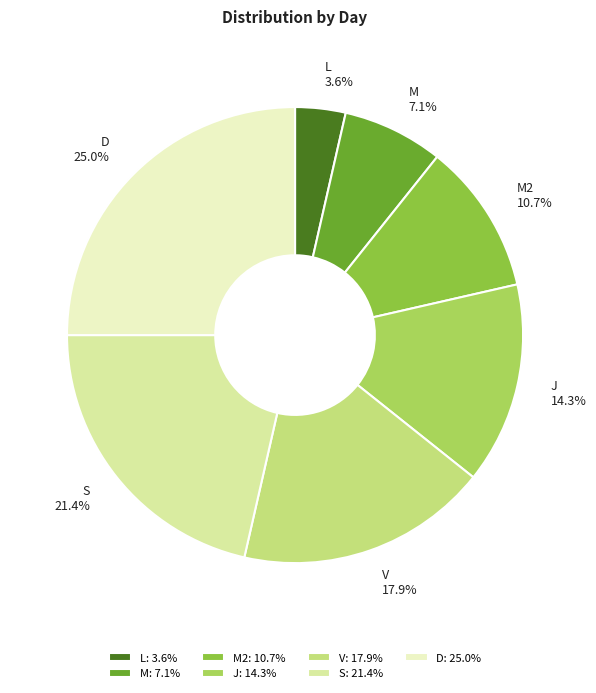

Do M: 7.1% and S: 21.4% together represent more than half of the pie?

No